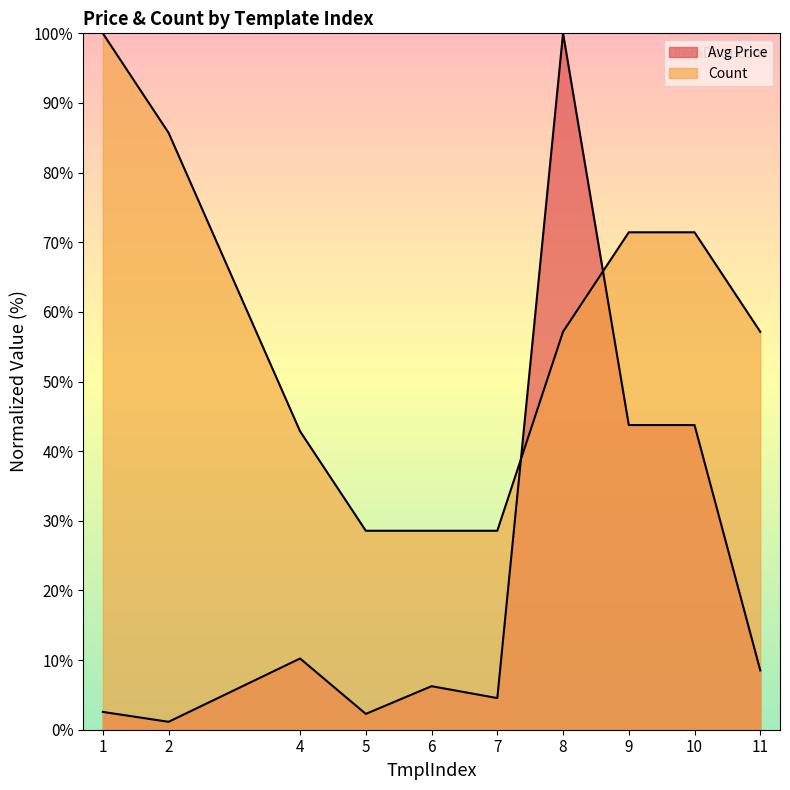

Which category has the highest value across all series?

8